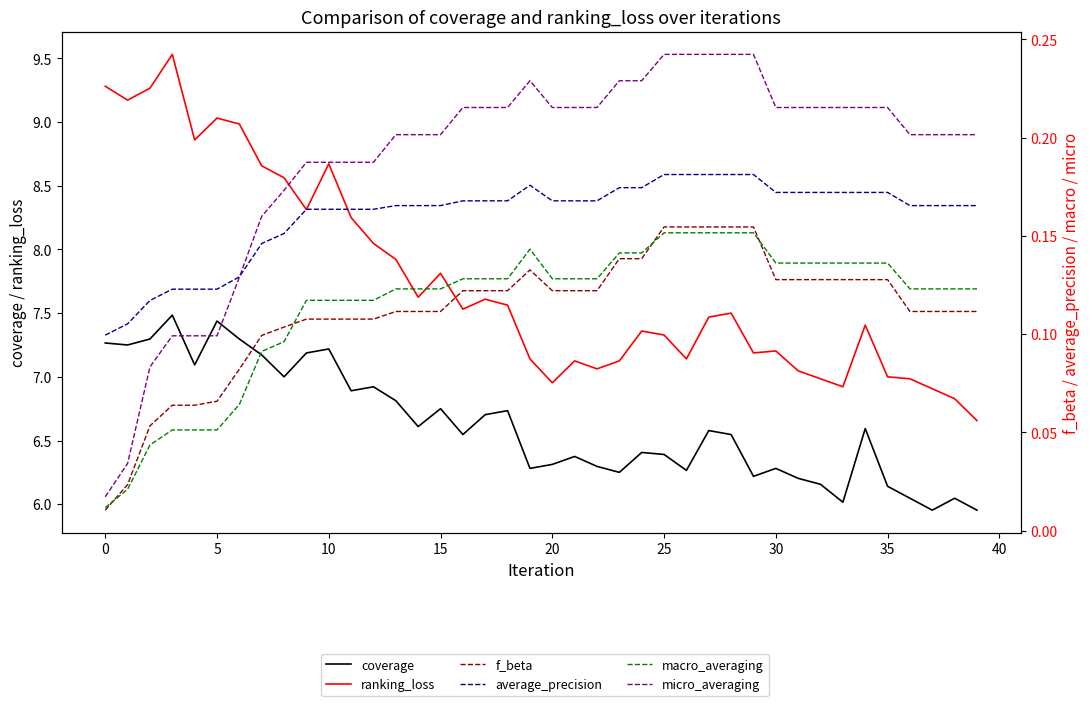

True or false: coverage and macro_averaging intersect in this chart.

False